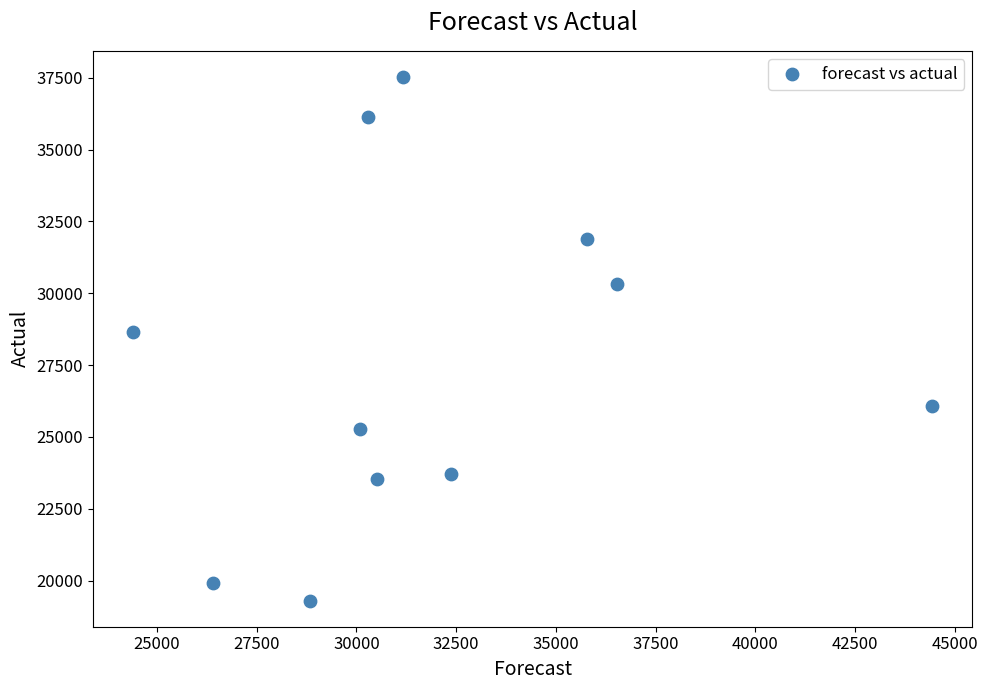

What Y value in the scatter plot is closest to 28414?

28654.1